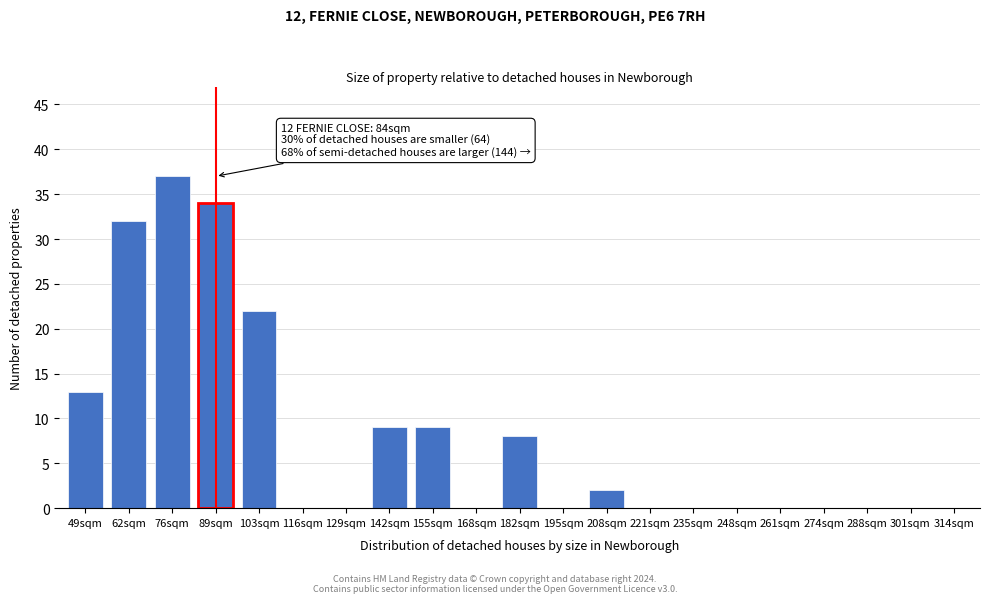

Reading right to left, transcribe all the data shown in this chart.

314sqm=0	301sqm=0	288sqm=0	274sqm=0	261sqm=0	248sqm=0	235sqm=0	221sqm=0	208sqm=2	195sqm=0	182sqm=8	168sqm=0	155sqm=9	142sqm=9	129sqm=0	116sqm=0	103sqm=22	89sqm=34	76sqm=37	62sqm=32	49sqm=13